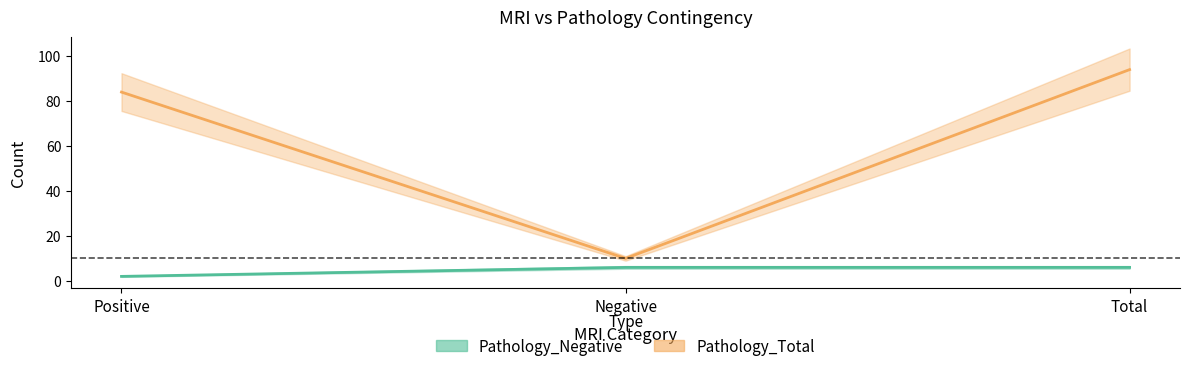

What position from the left is Negative?

2